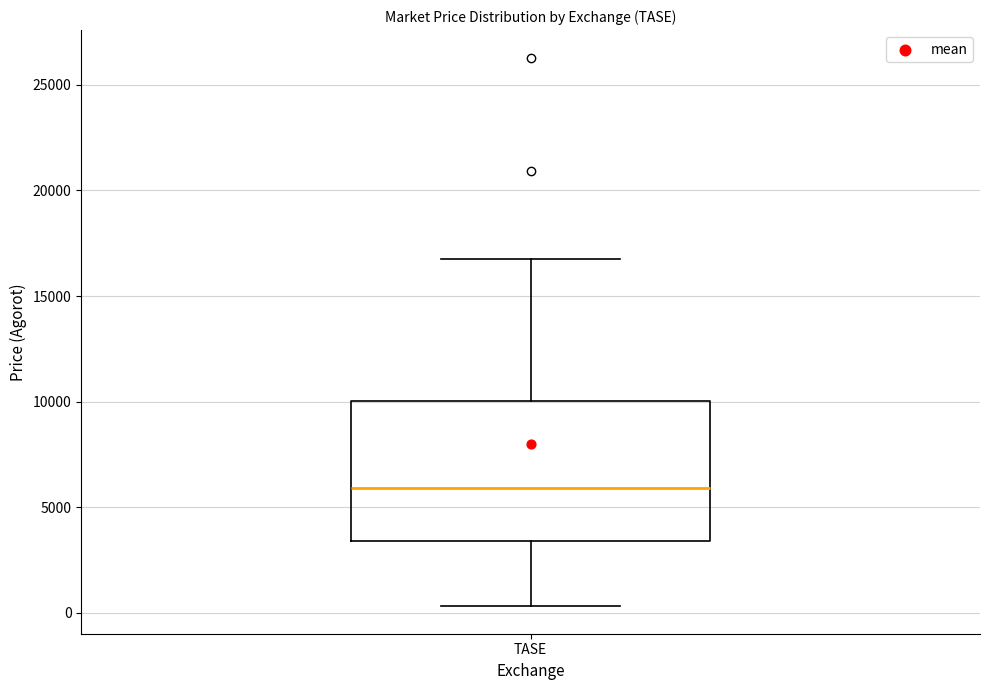

Read this box plot against the y-axis: the position of the median line, the range covered by the box, and the ends of both whiskers. The values are not printed on the chart, so give them approximately, as read against the axis.

median 6000, box 3500 to 10000, whiskers 500 to 16500